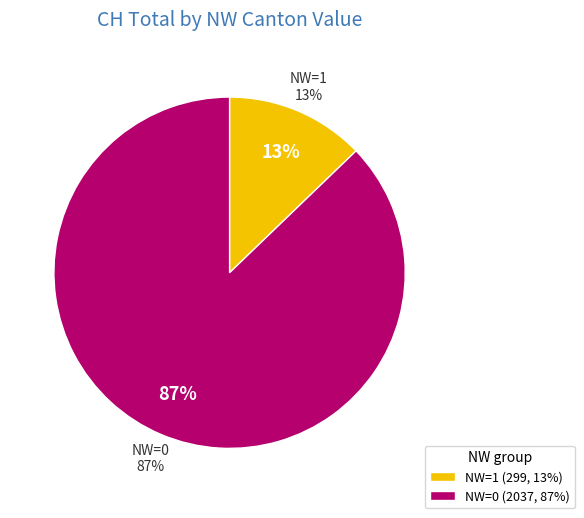

True or false: 2020-05-31 accounts for 1% of the total.

False